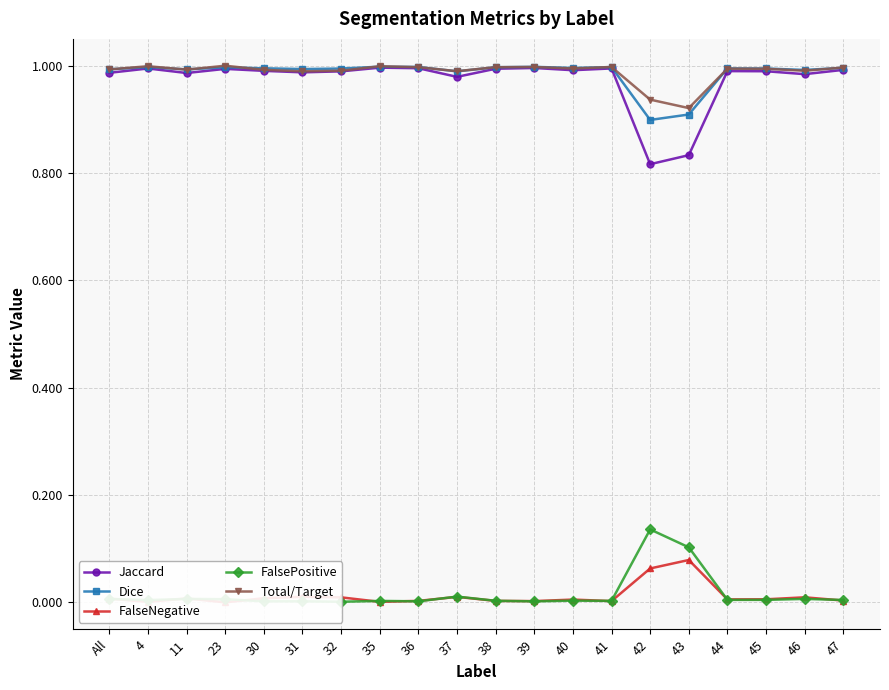

At how many categories does at least one series exceed 0?

20